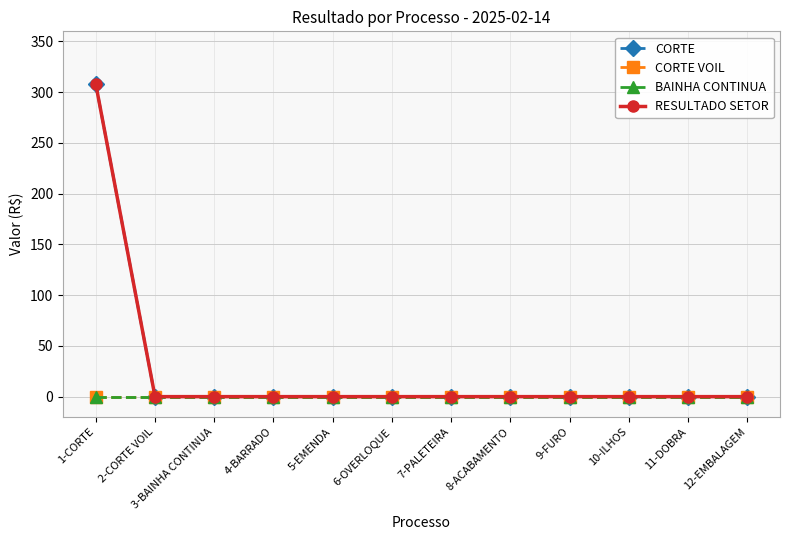

Does the chart have visible grid lines?

Yes